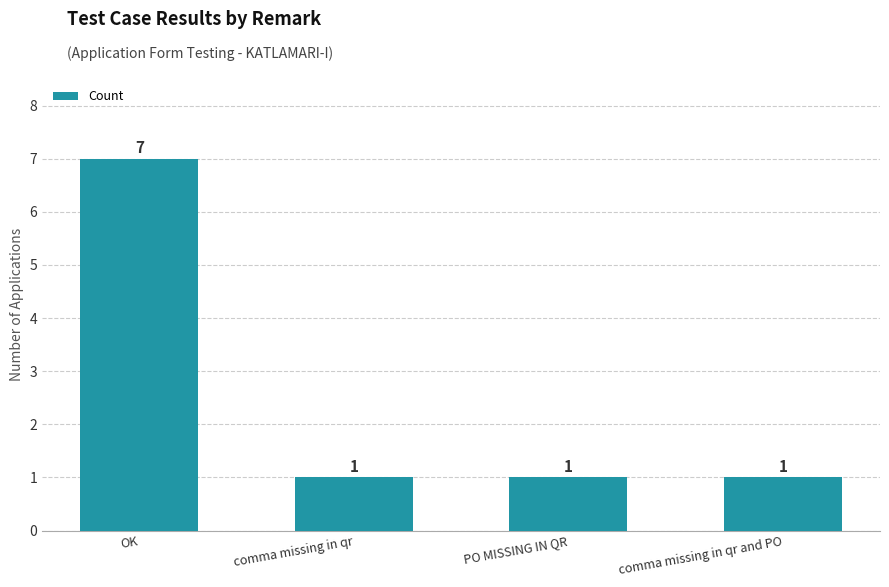

Reading left to right, extract all data points from this chart.

7	1	1	1